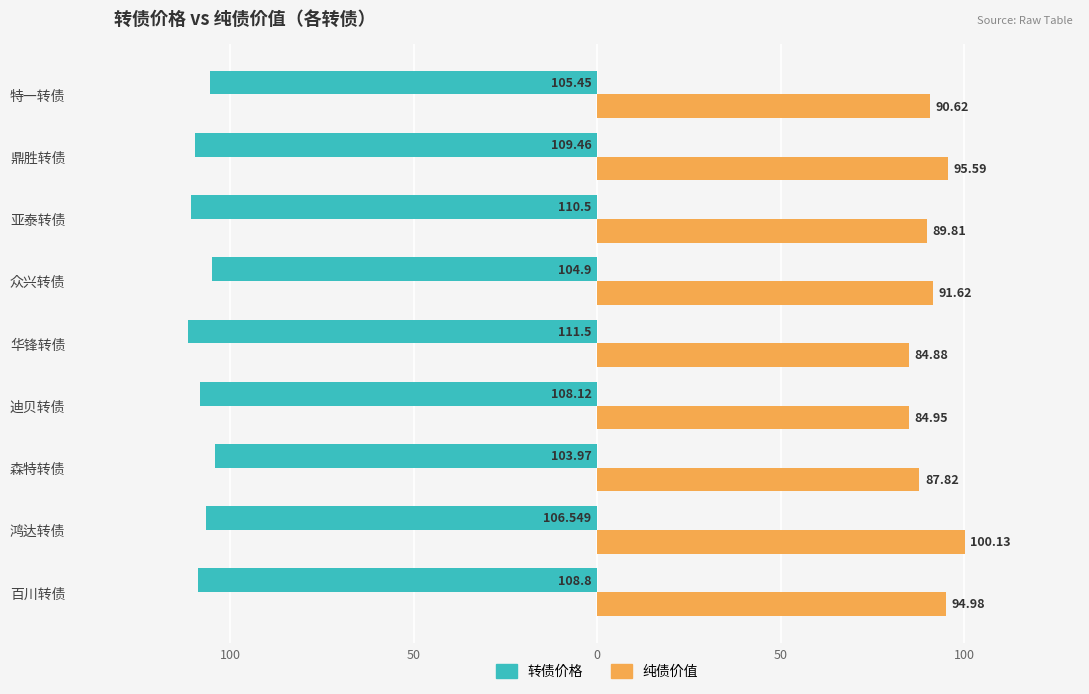

What is the average value of the 纯债价值 series?

91.2